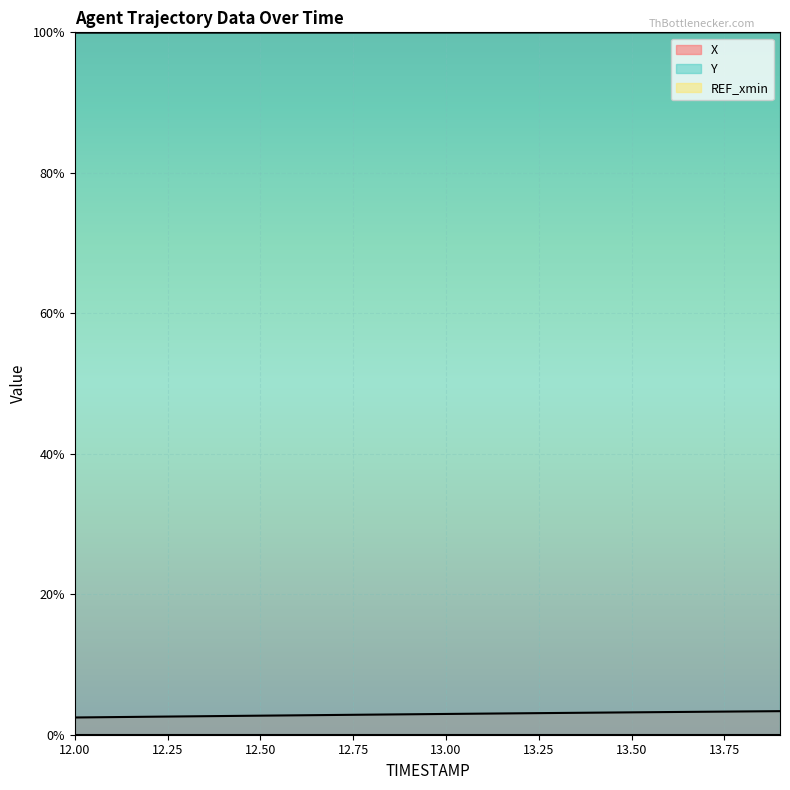

What is the average value of the X series?

2.9